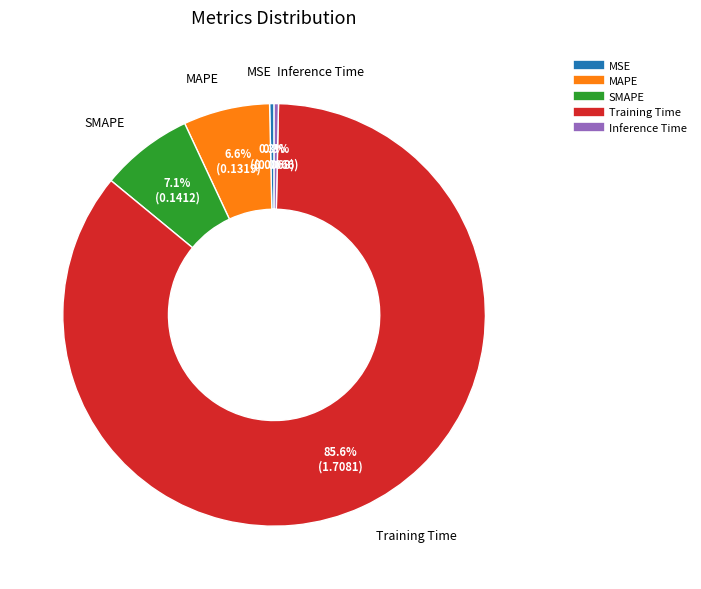

To the nearest percent, what portion does Training Time represent?

86%